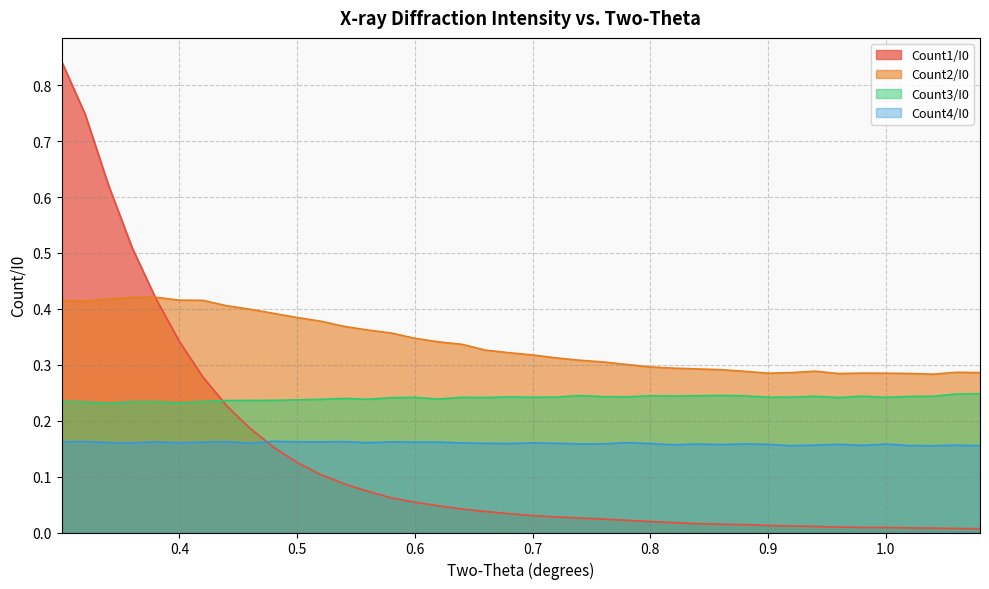

True or false: Count3/I0 and Count4/I0 intersect in this chart.

False